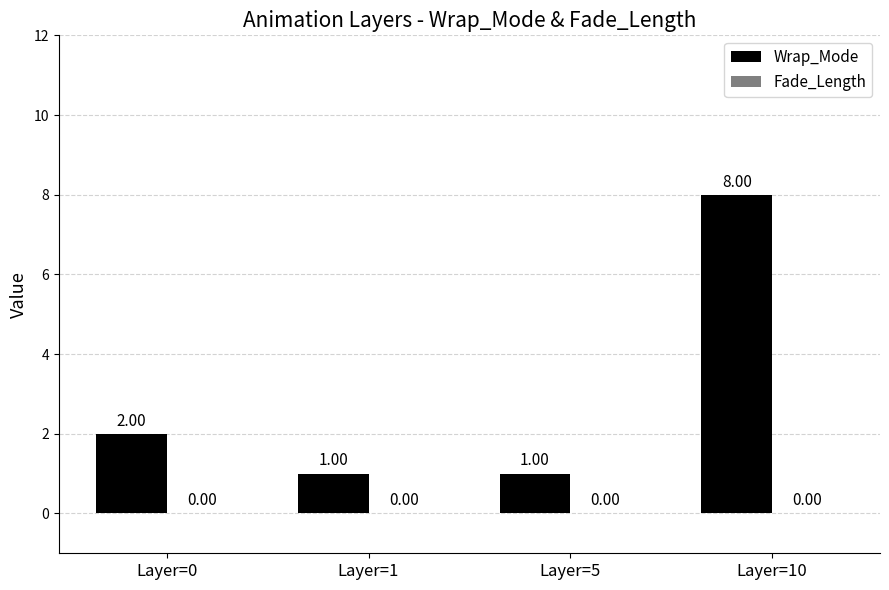

Which has a higher value, Layer=10 or Layer=1?

Layer=10